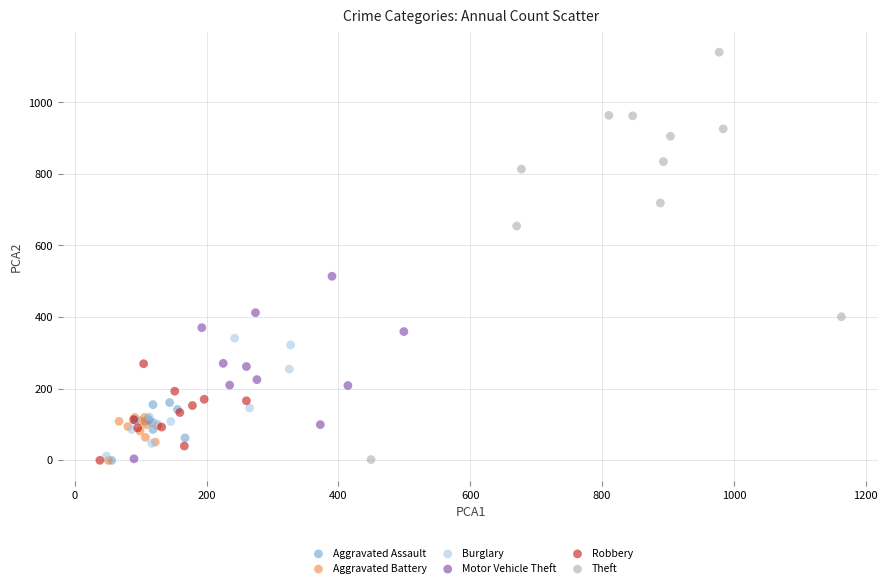

Which series has the largest Y range (max minus min)?

Theft